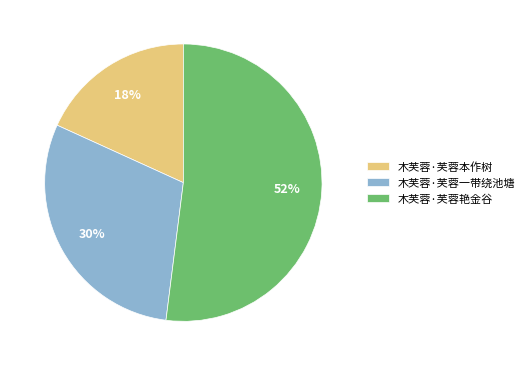

Is it true that 木芙蓉·芙蓉艳金谷 is 62% of the pie?

False